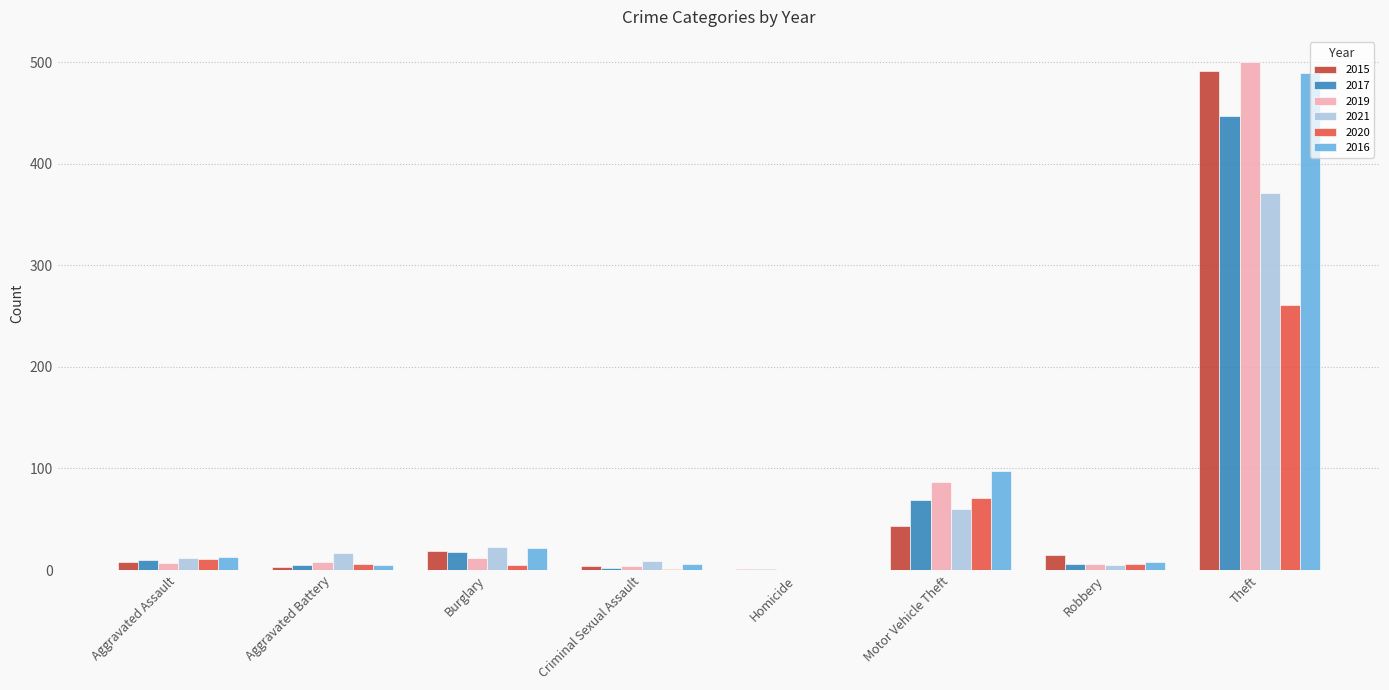

Is the value of 2016 at Motor Vehicle Theft greater than the value of 2017 at Criminal Sexual Assault?

Yes